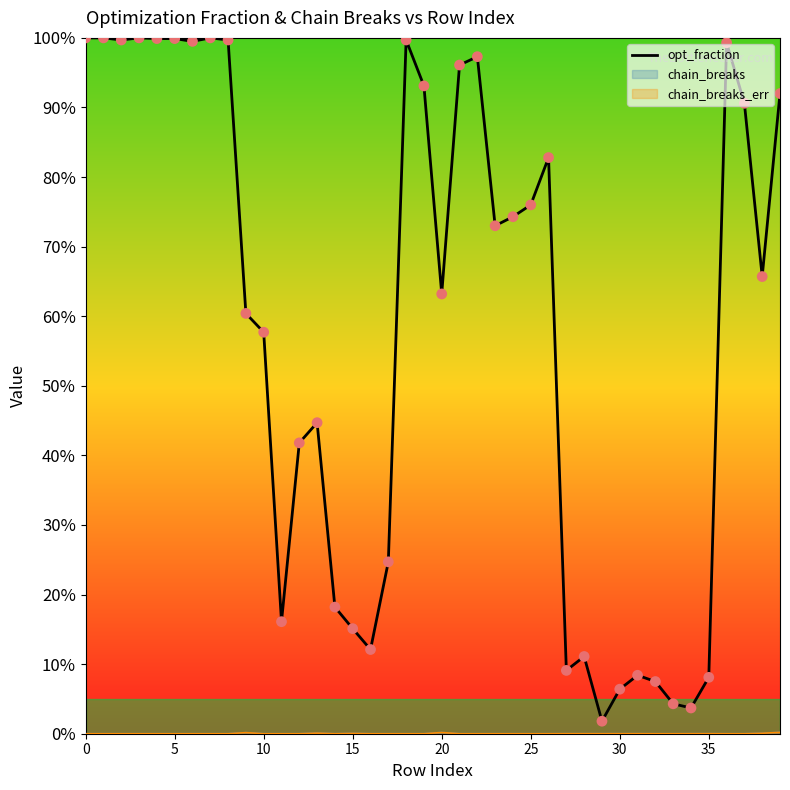

What is the change in value from 20 to 28?

-0.5